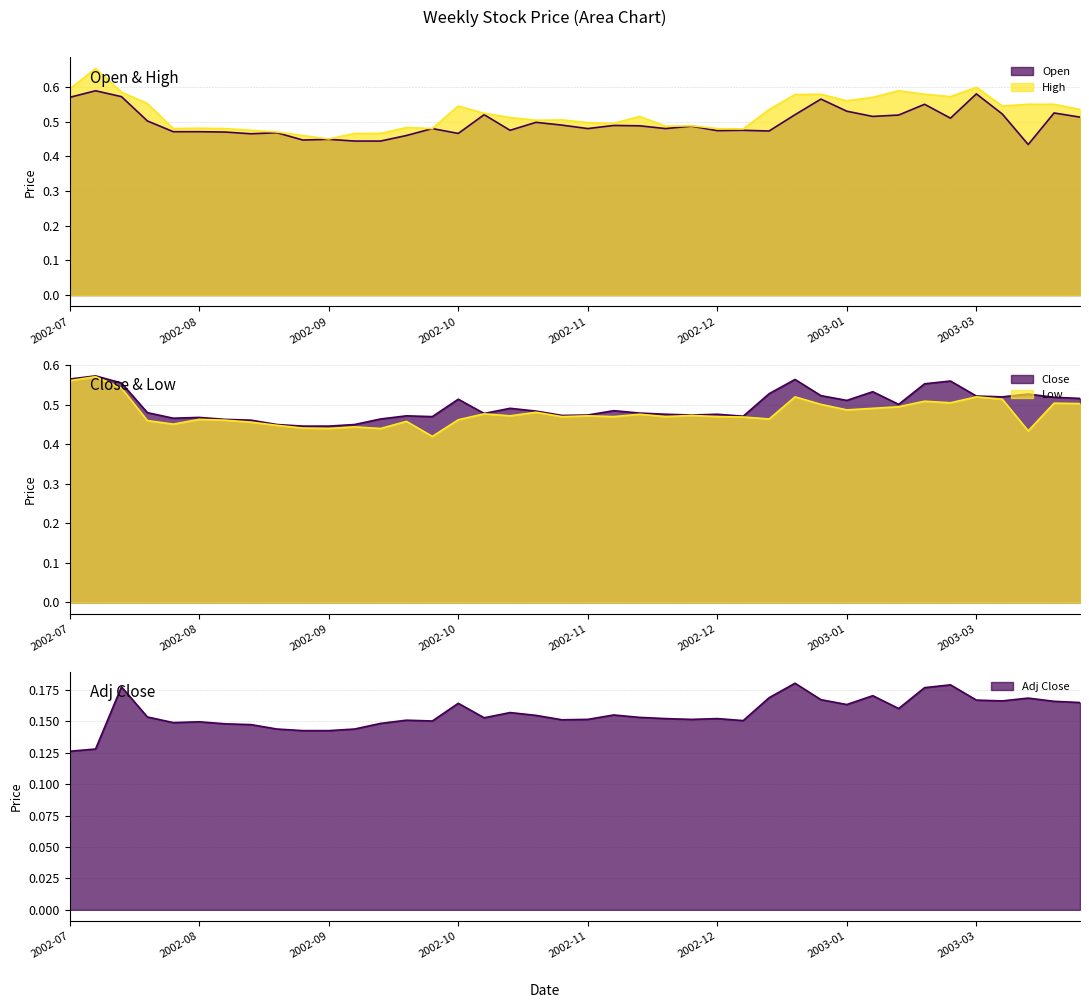

Which series has the largest total across all categories?

High